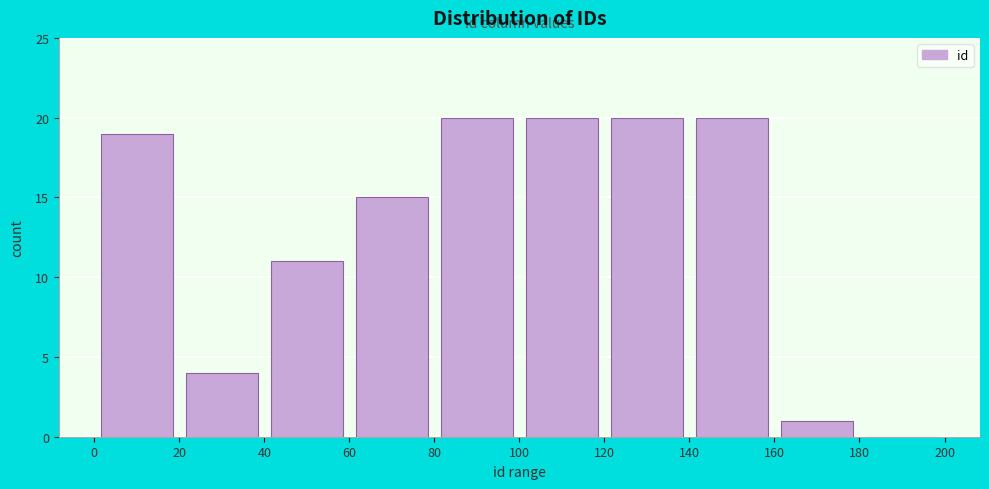

What is the height of the bar covering 60 to 80 on the x-axis? The values are not printed on the chart, so give them approximately, as read against the axis.

15